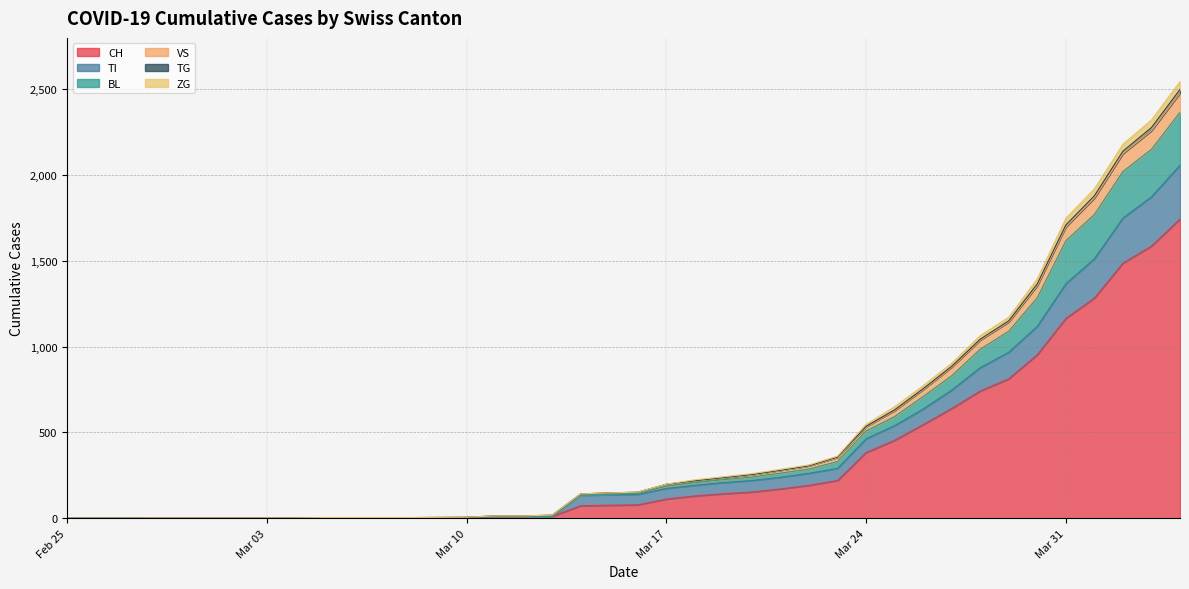

What is the highest value of the CH series?

1744